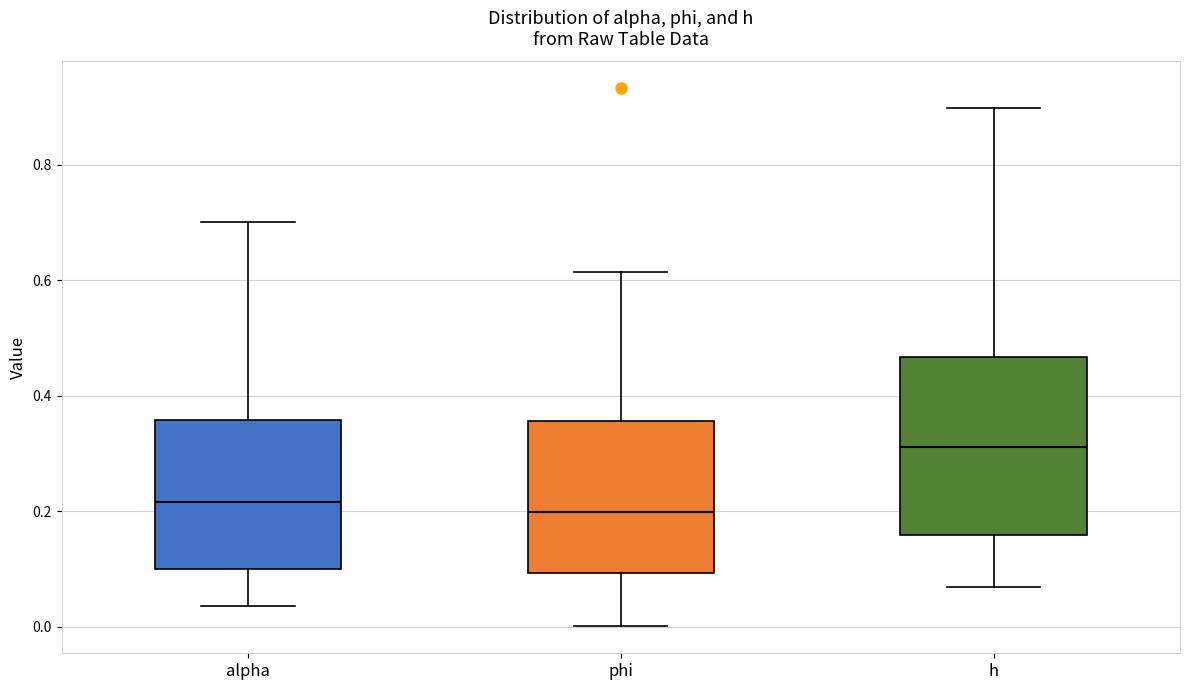

Which box is the tallest, from its lower edge to its upper edge?

h